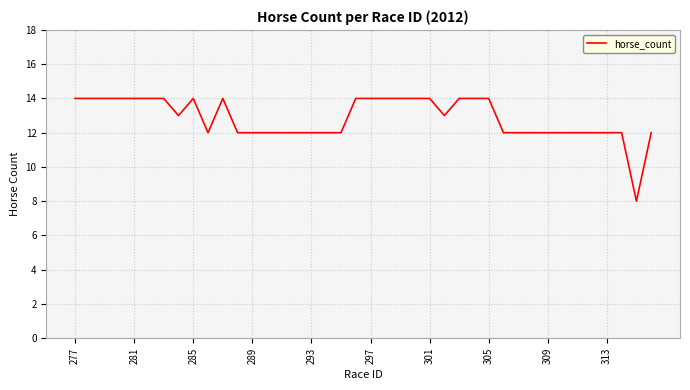

What is the maximum value shown in the chart?

14